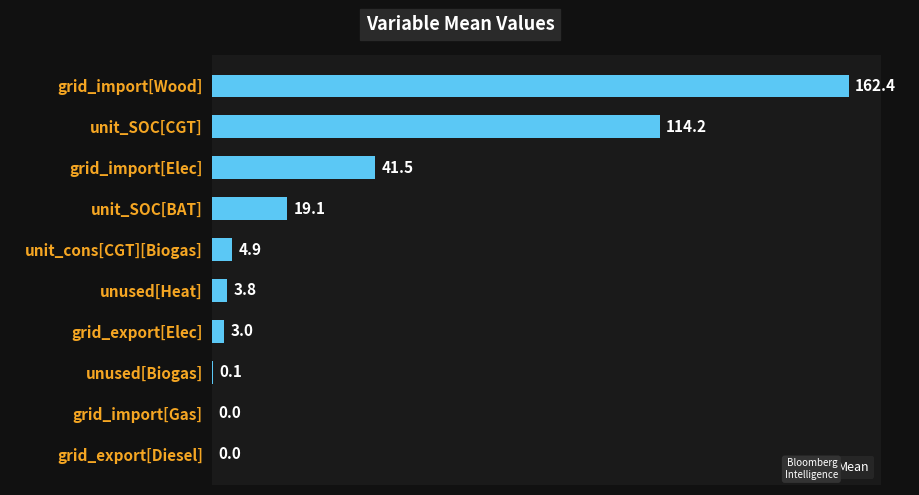

At which label is the value closest to 81?

unit_SOC[CGT]